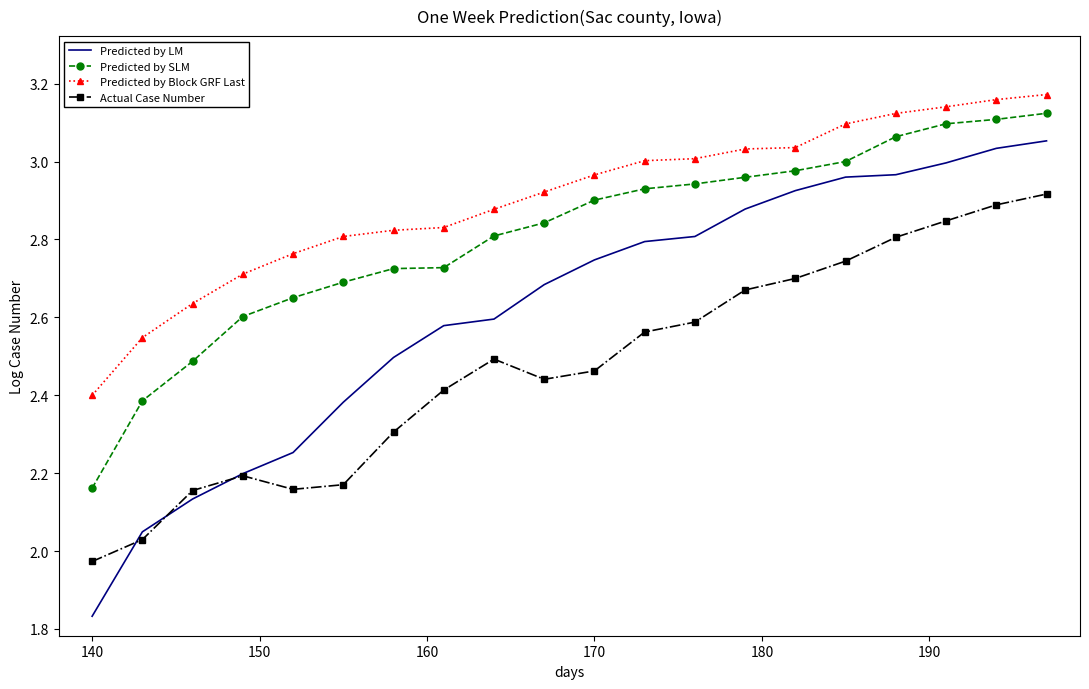

List the series in order of their peak value, lowest first.

Actual Case Number, Predicted by LM, Predicted by SLM, Predicted by Block GRF Last